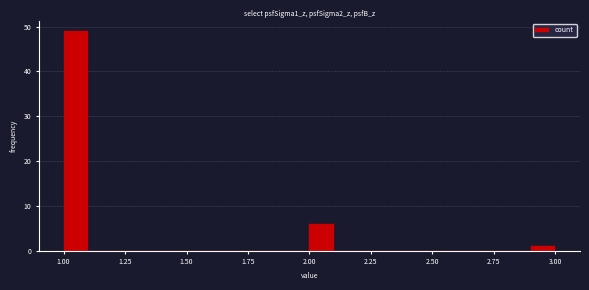

Around what value on the x-axis is the tallest bar? Give the approximate position of its centre, as read against the axis.

1.05